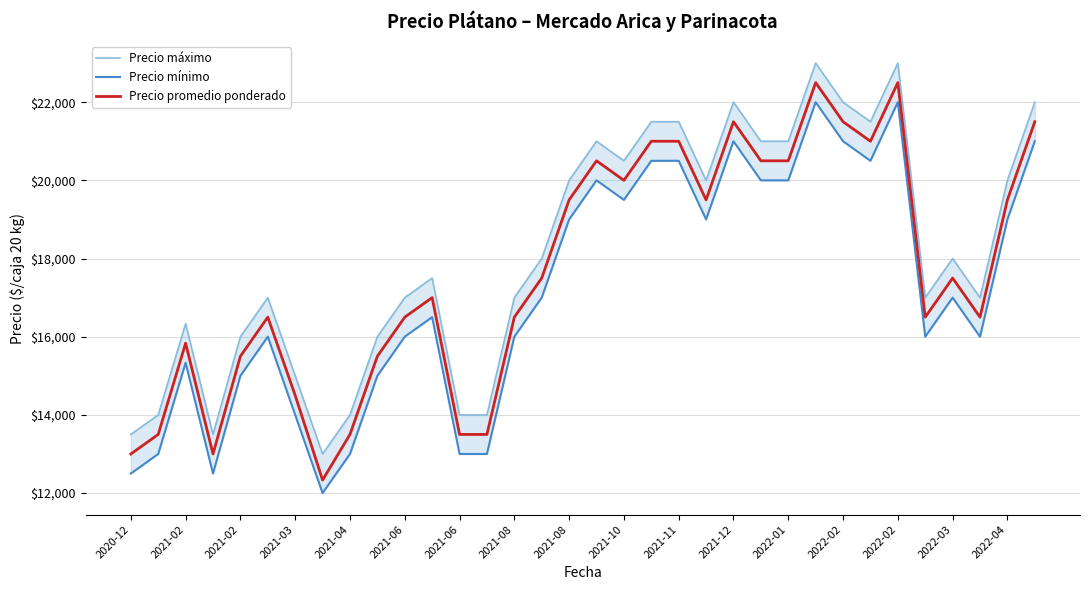

How many distinct data groups are displayed?

3